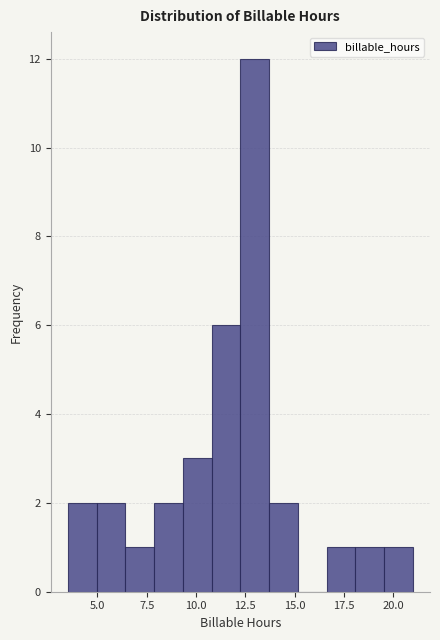

Around what value on the x-axis is the tallest bar? Give the approximate position of its centre, as read against the axis.

13.0